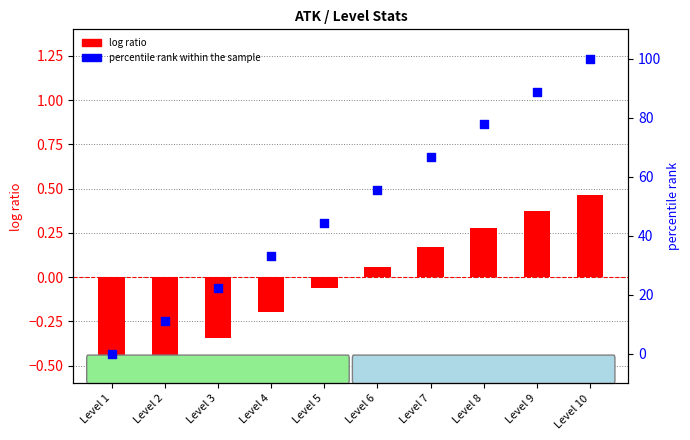

What are all the series names shown in the legend?

log ratio, percentile rank within the sample